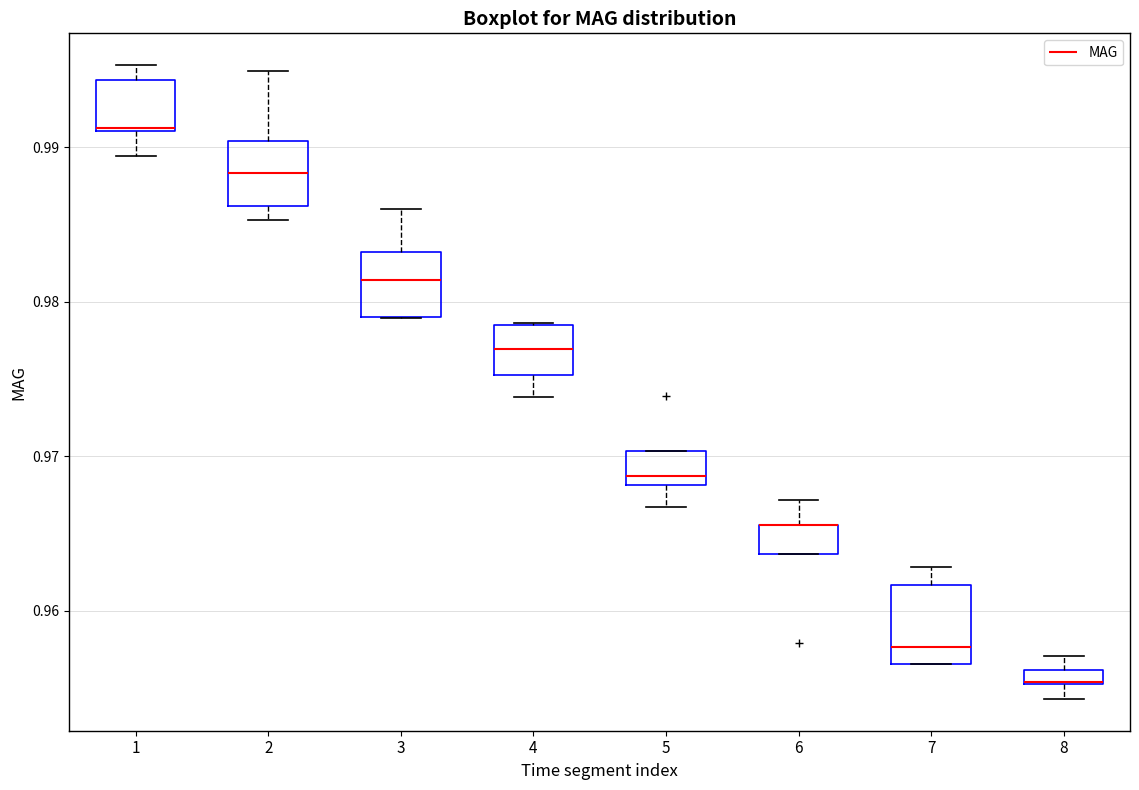

Where does the median line of the box at x = 7 sit on the y-axis? The values are not printed on the chart, so give them approximately, as read against the axis.

0.958